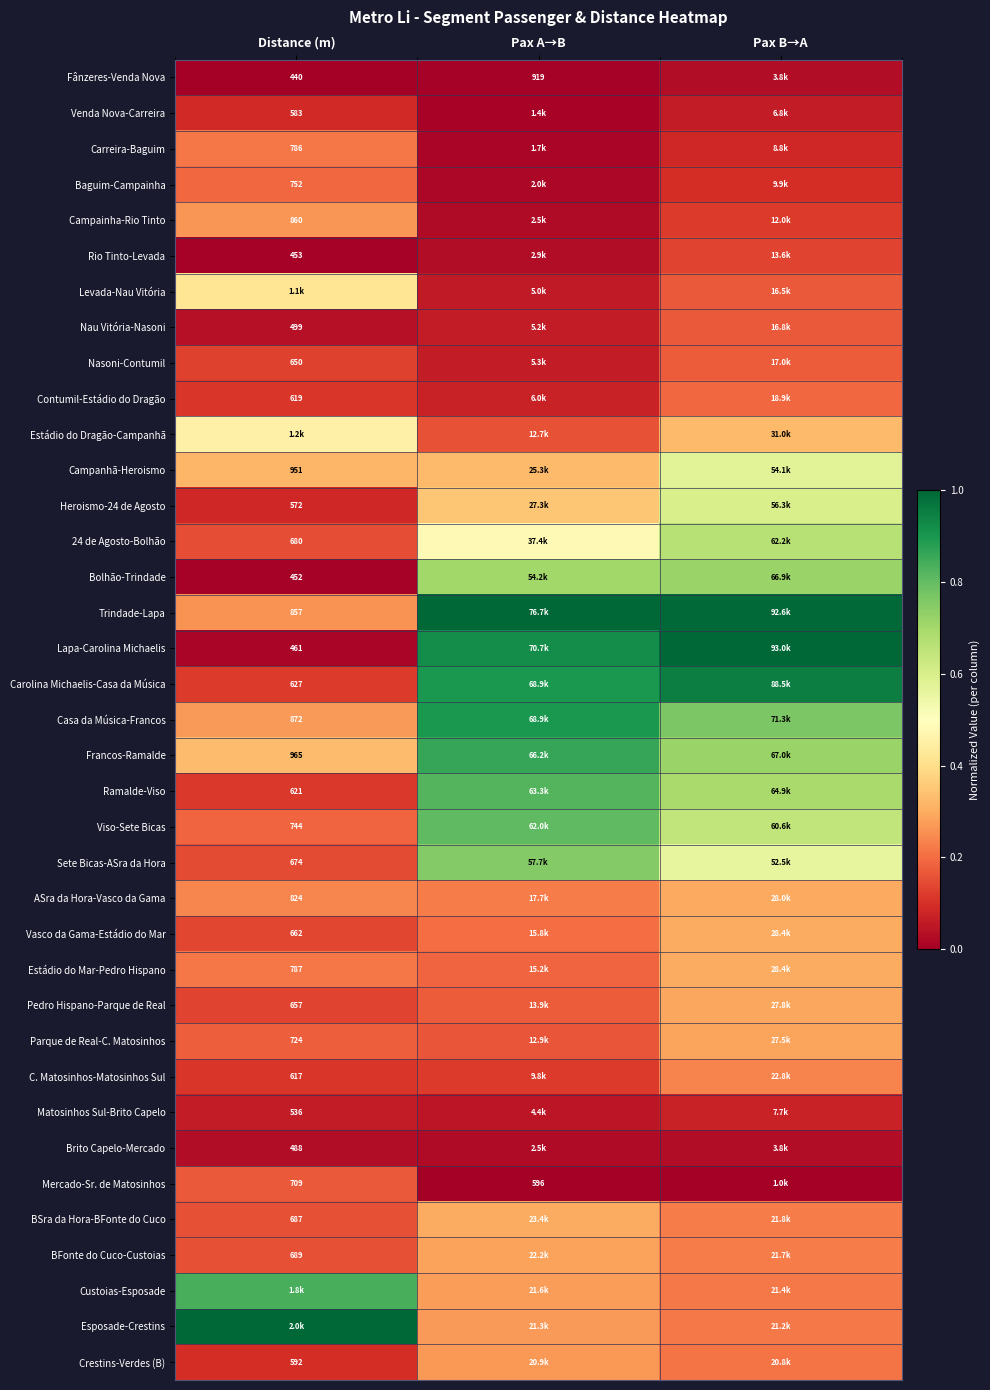

List the series in order of their peak value, lowest first.

Fânzeres-Venda Nova, Brito Capelo-Mercado, Matosinhos Sul-Brito Capelo, Venda Nova-Carreira, Rio Tinto-Levada, Mercado-Sr. de Matosinhos, Nau Vitória-Nasoni, Nasoni-Contumil, Contumil-Estádio do Dragão, Baguim-Campainha, Carreira-Baguim, C. Matosinhos-Matosinhos Sul, Campainha-Rio Tinto, Crestins-Verdes (B), BFonte do Cuco-Custoias, Parque de Real-C. Matosinhos, Pedro Hispano-Parque de Real, ASra da Hora-Vasco da Gama, Vasco da Gama-Estádio do Mar, Estádio do Mar-Pedro Hispano, BSra da Hora-BFonte do Cuco, Levada-Nau Vitória, Estádio do Dragão-Campanhã, Campanhã-Heroismo, Heroismo-24 de Agosto, 24 de Agosto-Bolhão, Bolhão-Trindade, Sete Bicas-ASra da Hora, Viso-Sete Bicas, Ramalde-Viso, Custoias-Esposade, Francos-Ramalde, Casa da Música-Francos, Carolina Michaelis-Casa da Música, Trindade-Lapa, Lapa-Carolina Michaelis, Esposade-Crestins